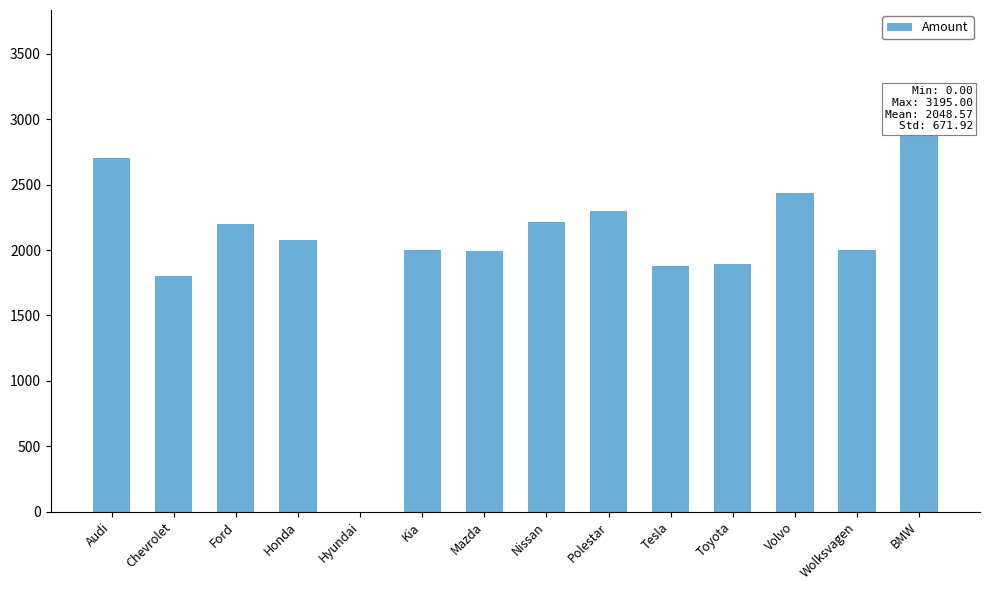

Reading left to right, transcribe all the data shown in this chart.

2700	1800	2195	2075	0	2000	1995	2215	2300	1880	1890	2435	2000	3195